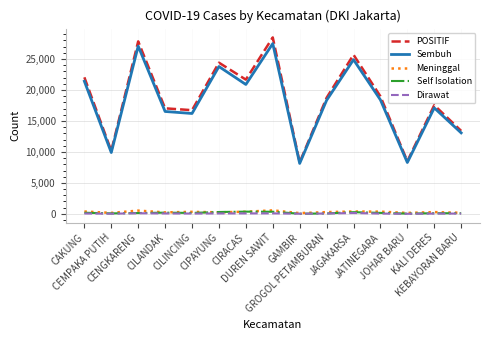

True or false: Sembuh and Self Isolation intersect in this chart.

False